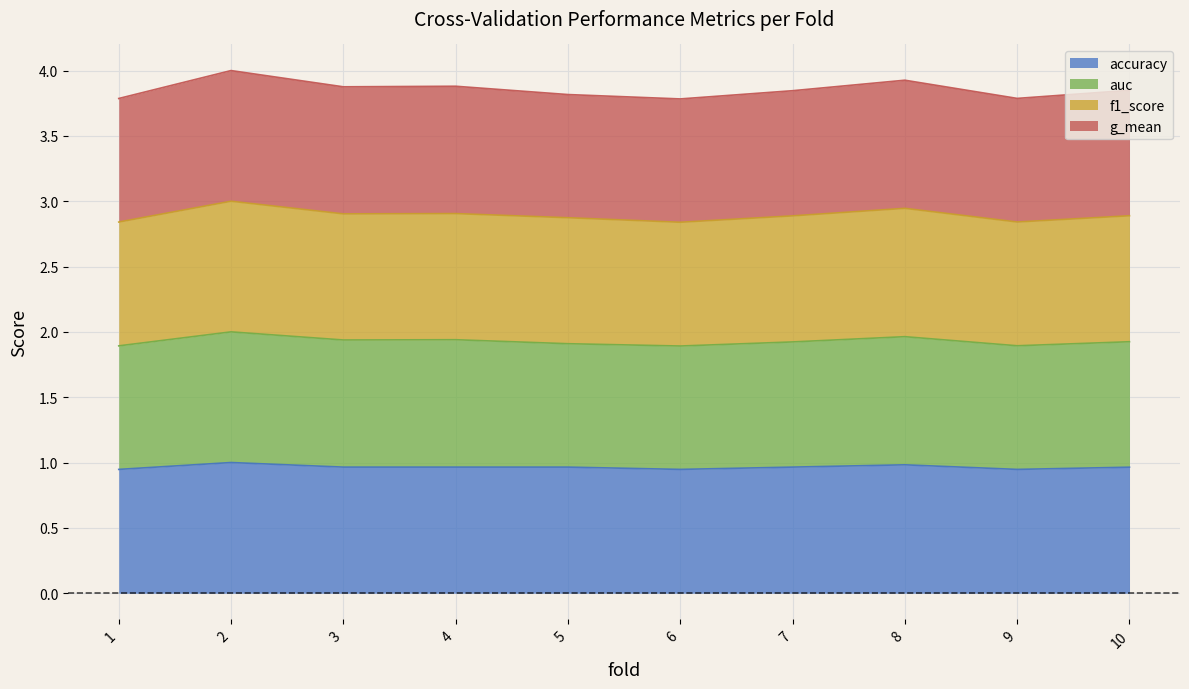

Which series has the largest range (max minus min)?

f1_score